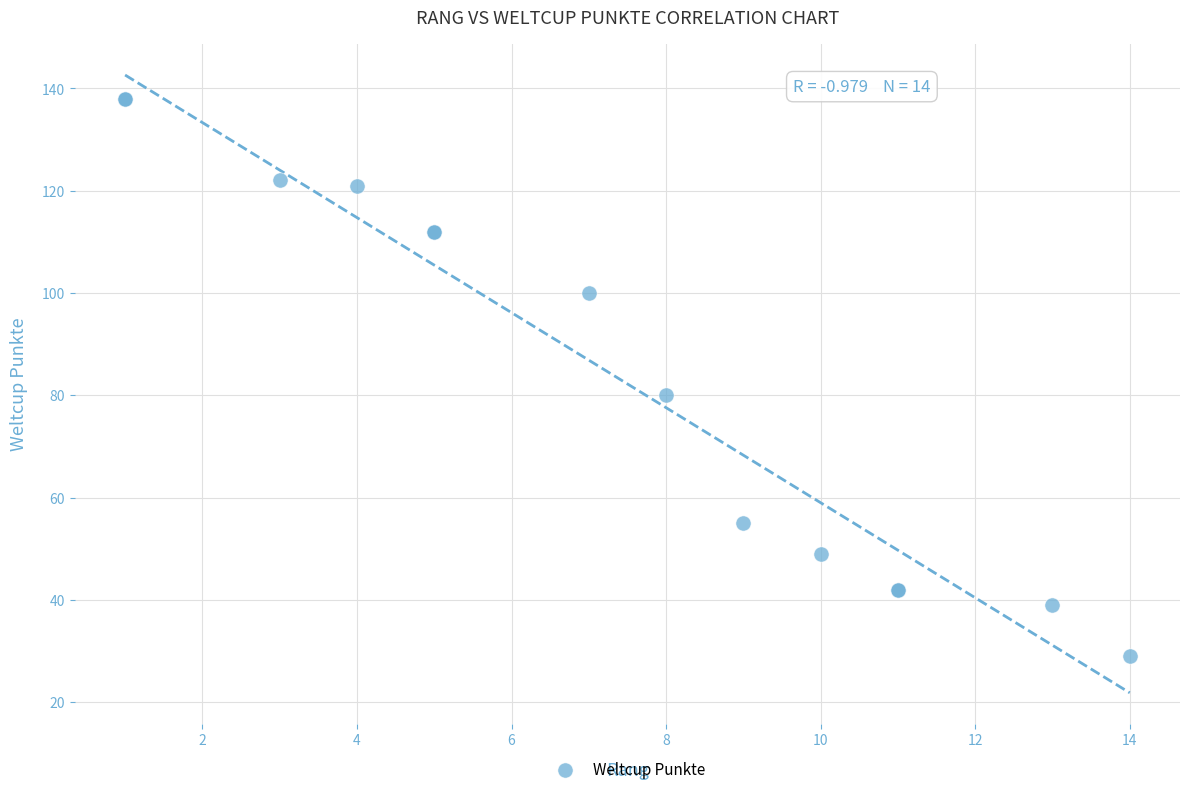

What Y value in the scatter plot is closest to 83?

80